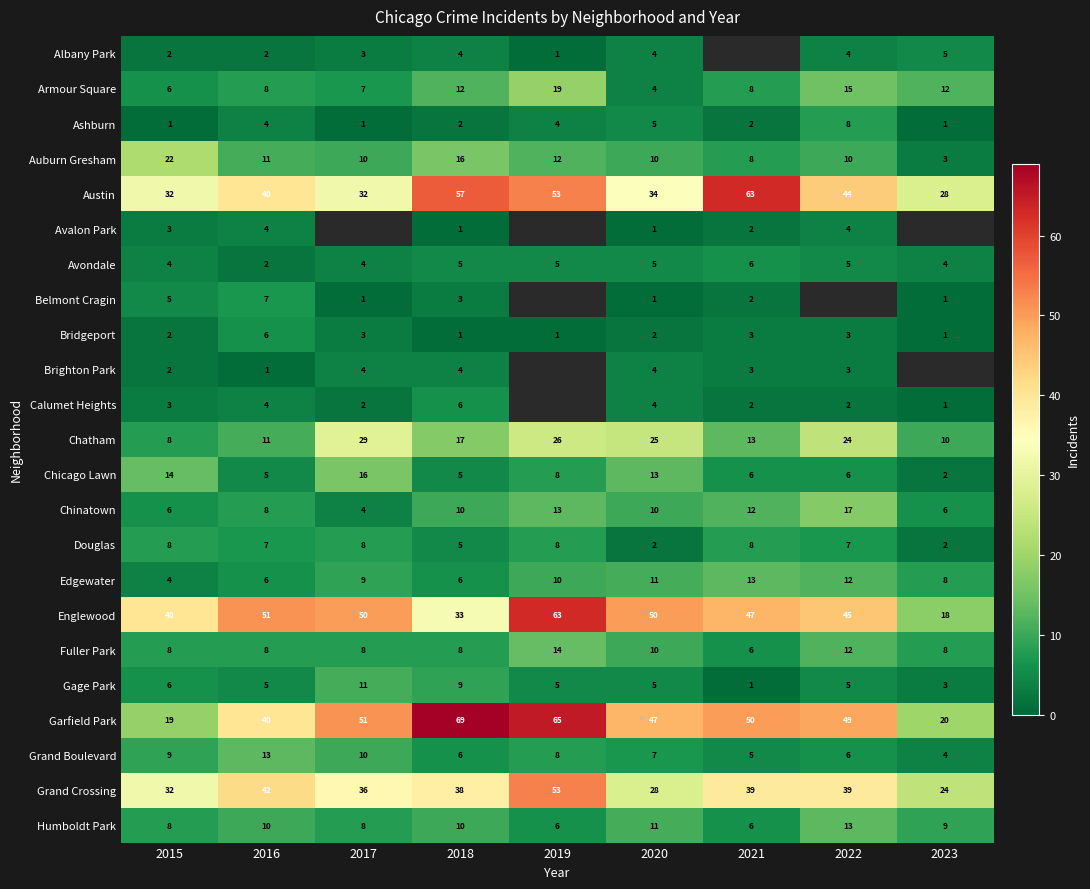

How many series are shown in this chart?

23